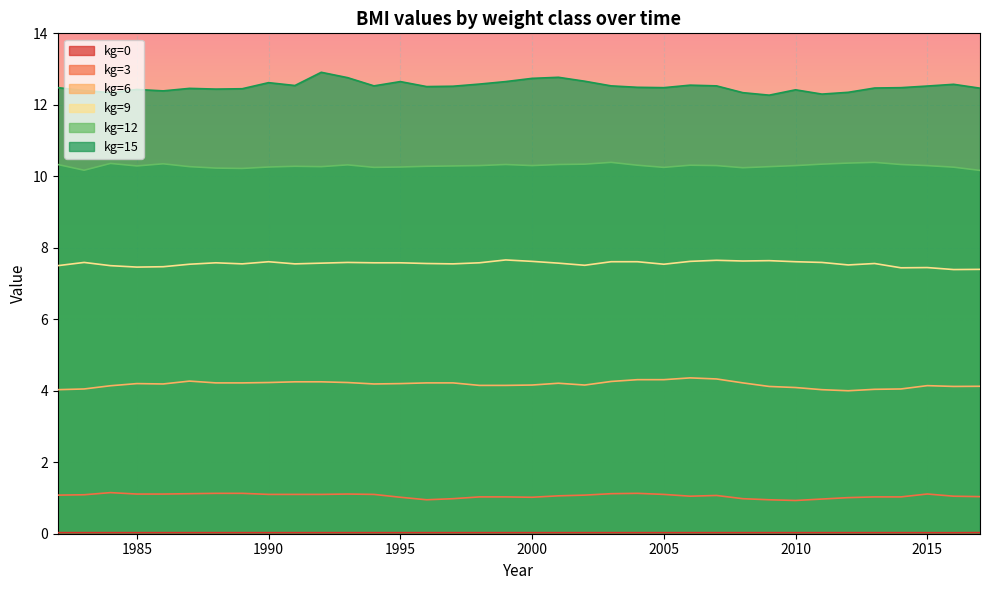

Rank the series at 1994 from lowest to highest value.

kg=0, kg=3, kg=6, kg=9, kg=12, kg=15